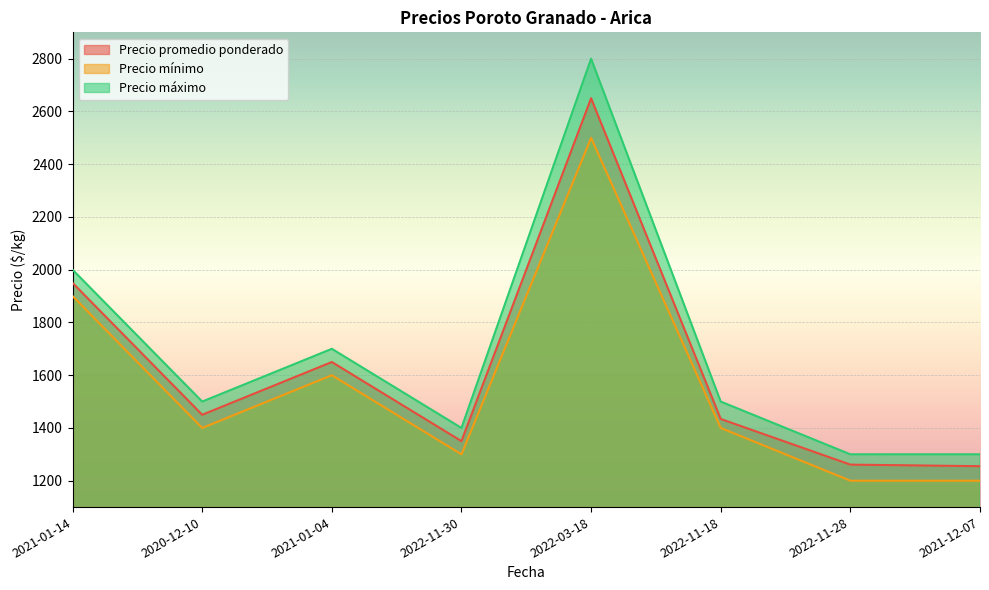

At which category is the sum across all series the highest?

2022-03-18